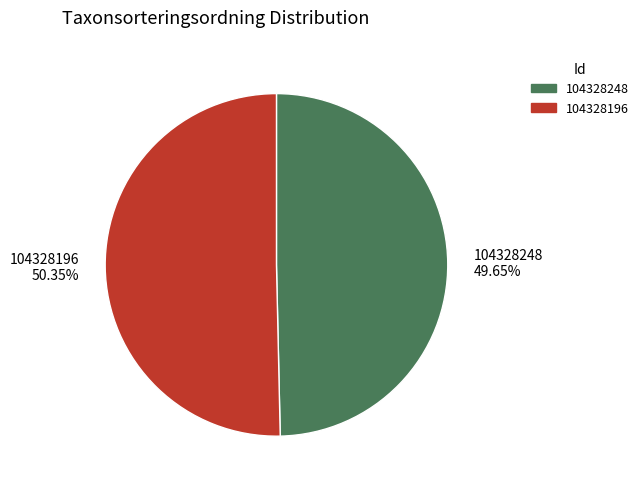

To the nearest percent, what percentage of the pie is 104328248?

50%